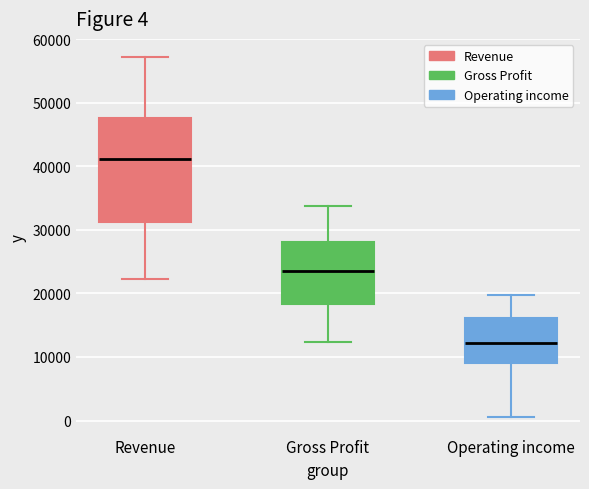

Which box has the lowest median line?

Operating income